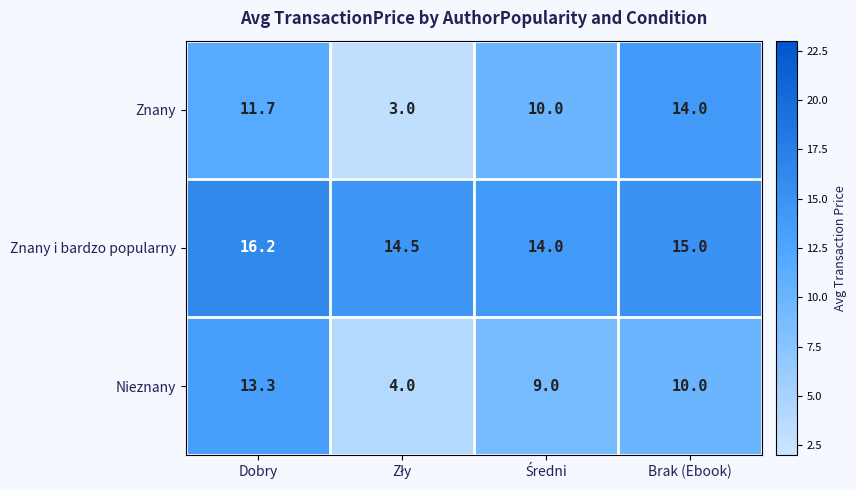

The value of Znany i bardzo popularny at Brak (Ebook) is 15.0. True or false?

True